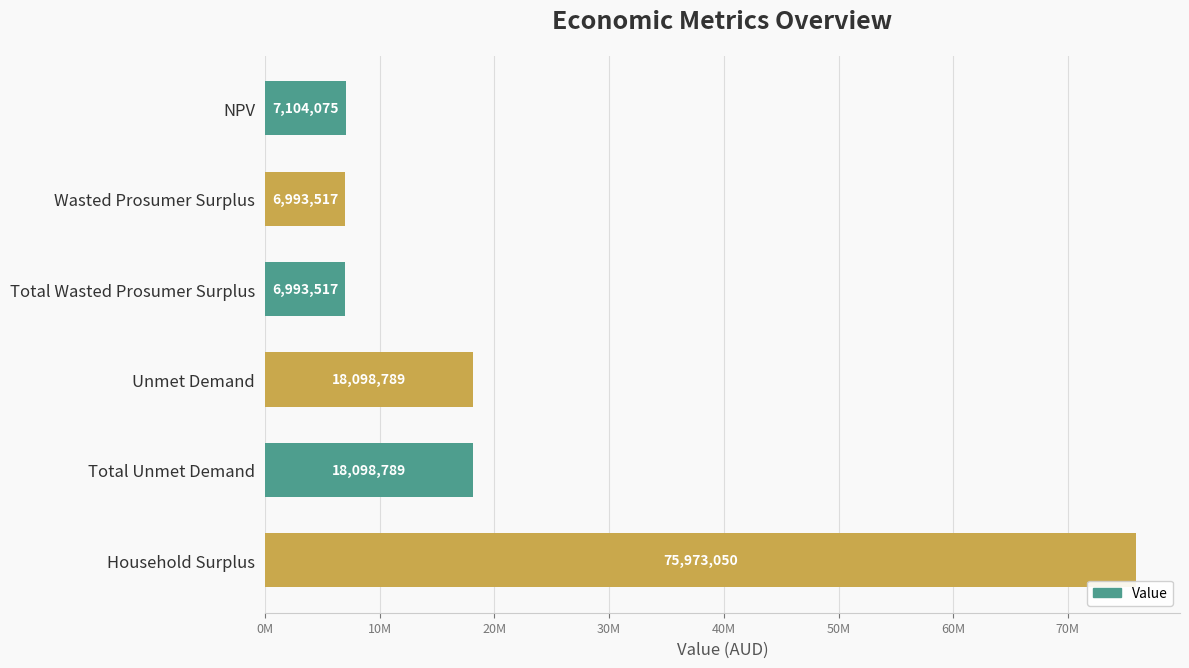

Does the chart contain any negative values?

No